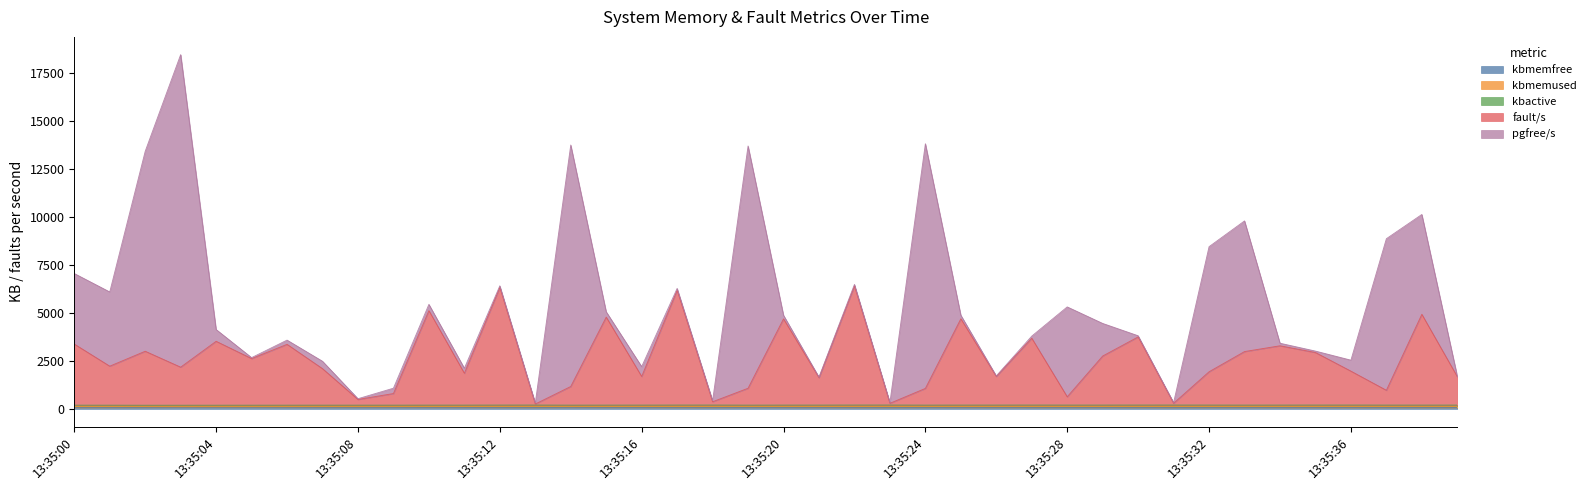

The value of kbmemfree at 13:35:04 is 38.4. True or false?

False